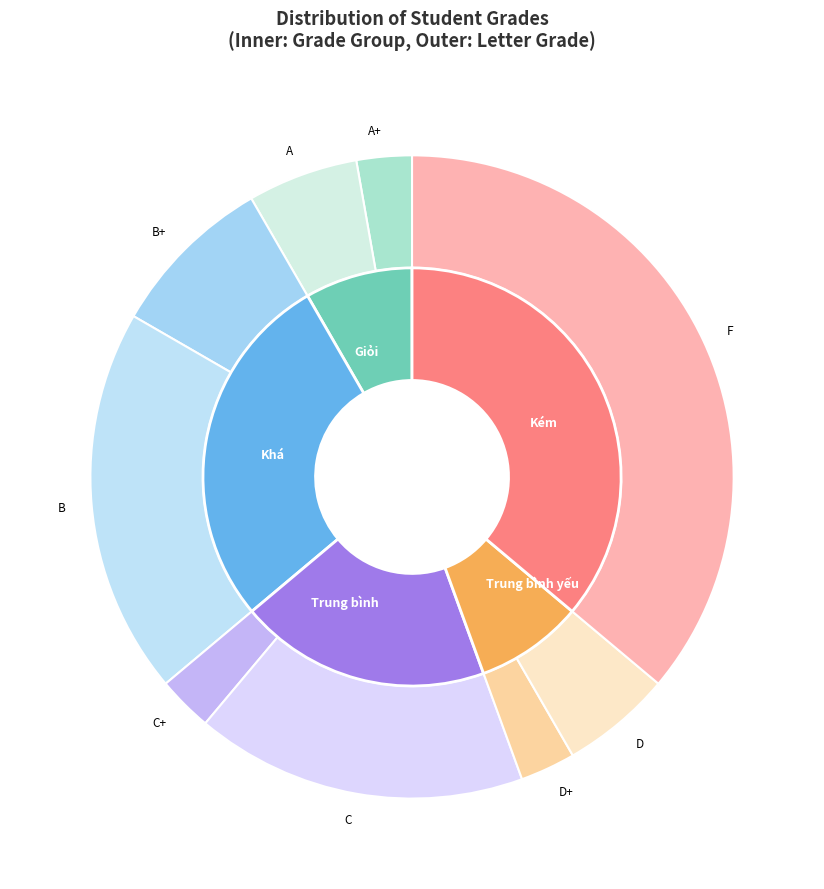

Is it true that C is 17% of the pie?

True